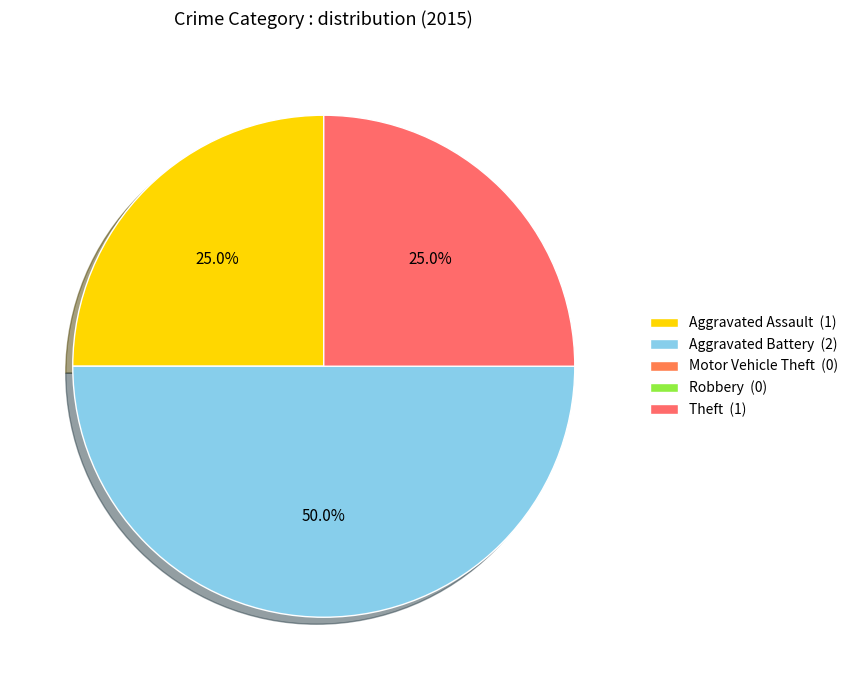

What percentage is the Aggravated Battery slice, to the nearest percent?

50%